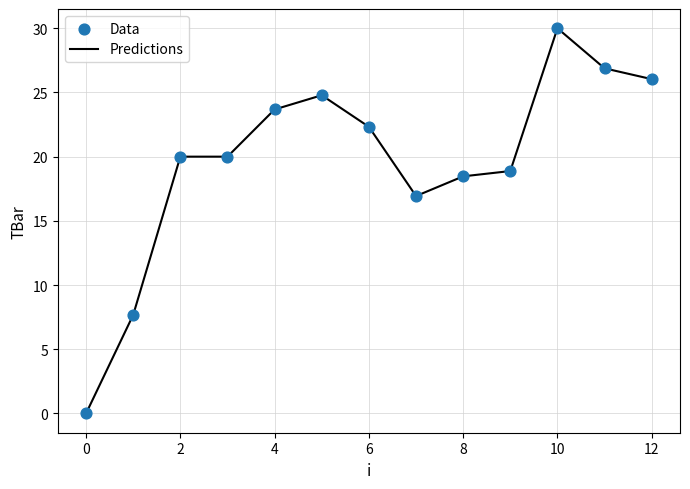

What is the difference between the maximum and minimum values?

30.0